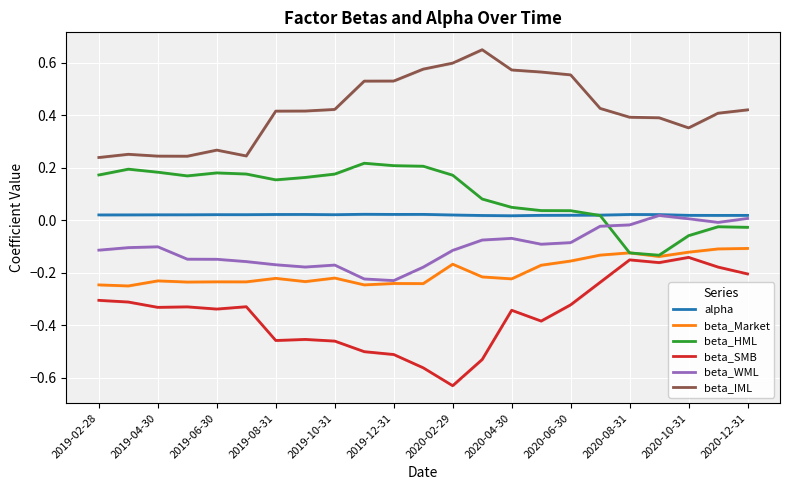

What is the label of the 23rd point from the right?

2019-02-28